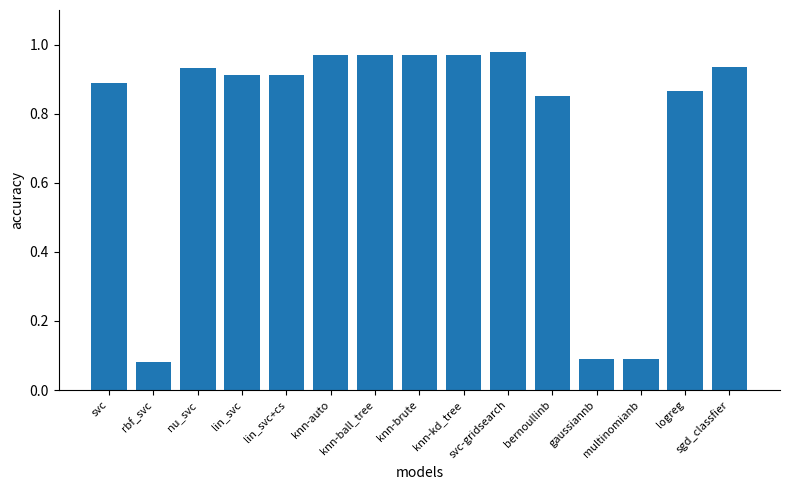

What is the label of the 4th bar from the left?

lin_svc